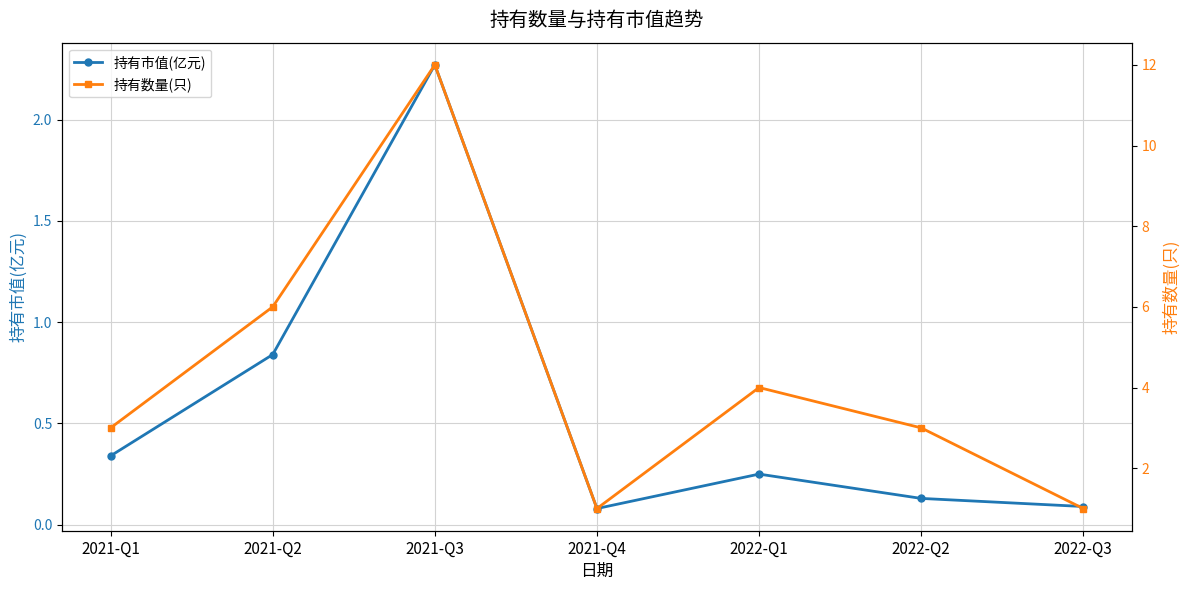

What is the spread (max minus min) of values at 2022-Q1?

3.8